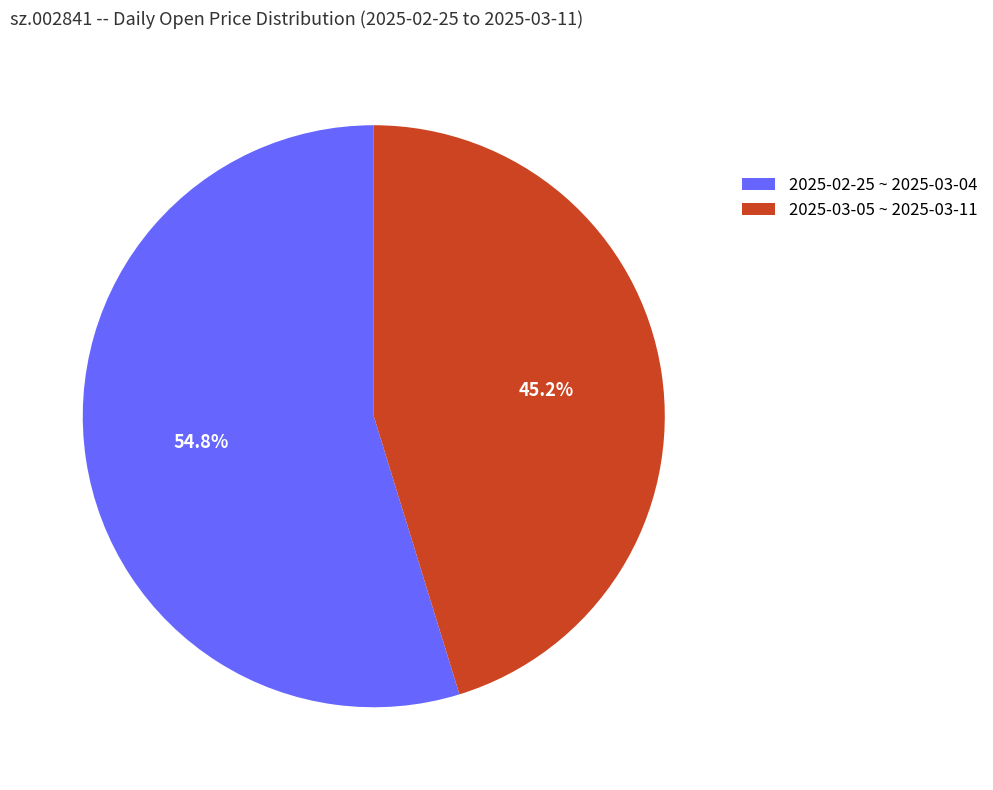

Is there a majority slice in this chart?

Yes